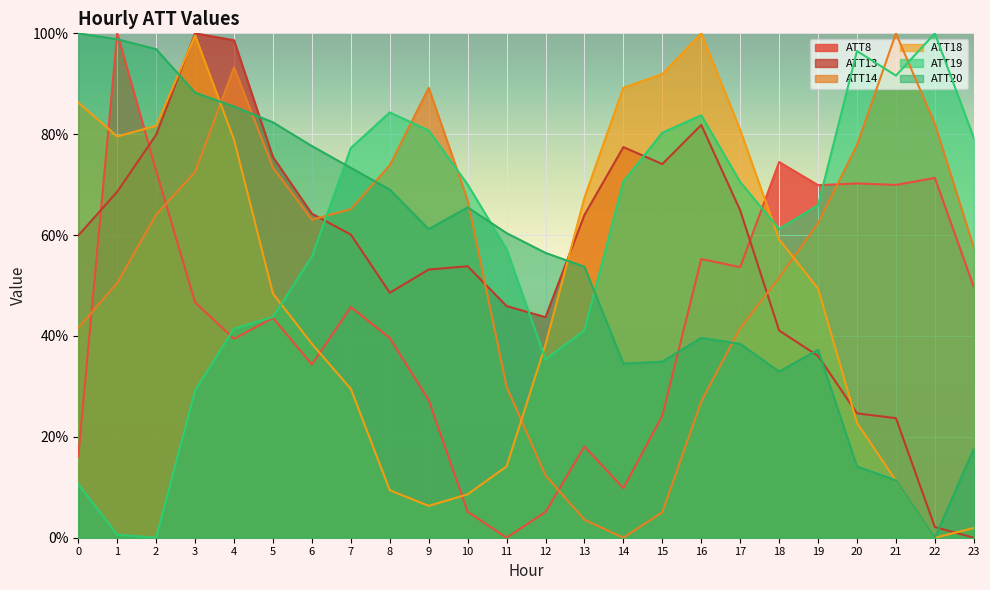

In ATT20, how many points are higher than both neighbors (excluding endpoints)?

3